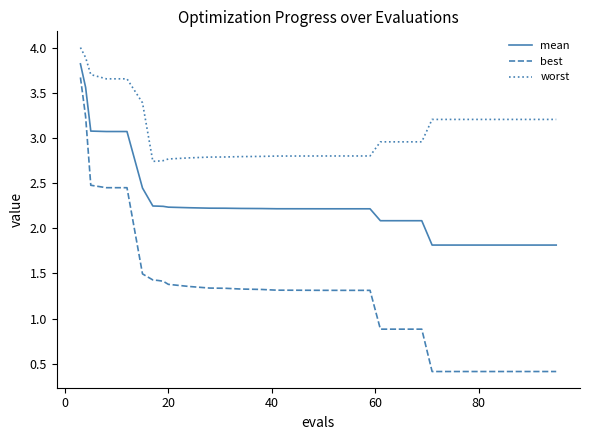

Which series has the widest spread of values?

best